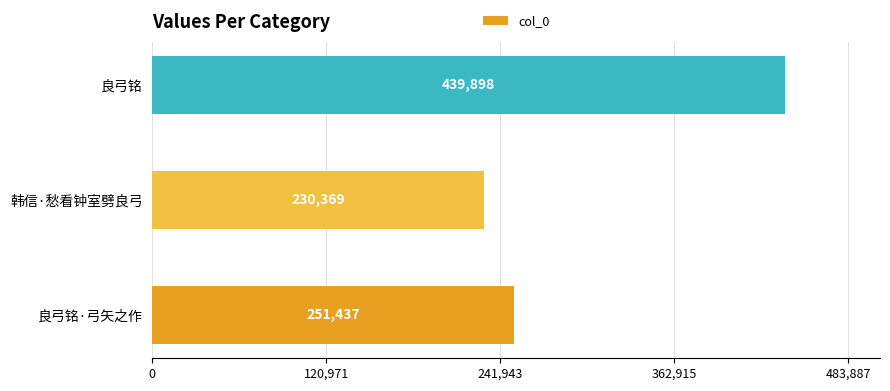

What is the difference between the values at 良弓铭 and 韩信·愁看钟室劈良弓?

209529